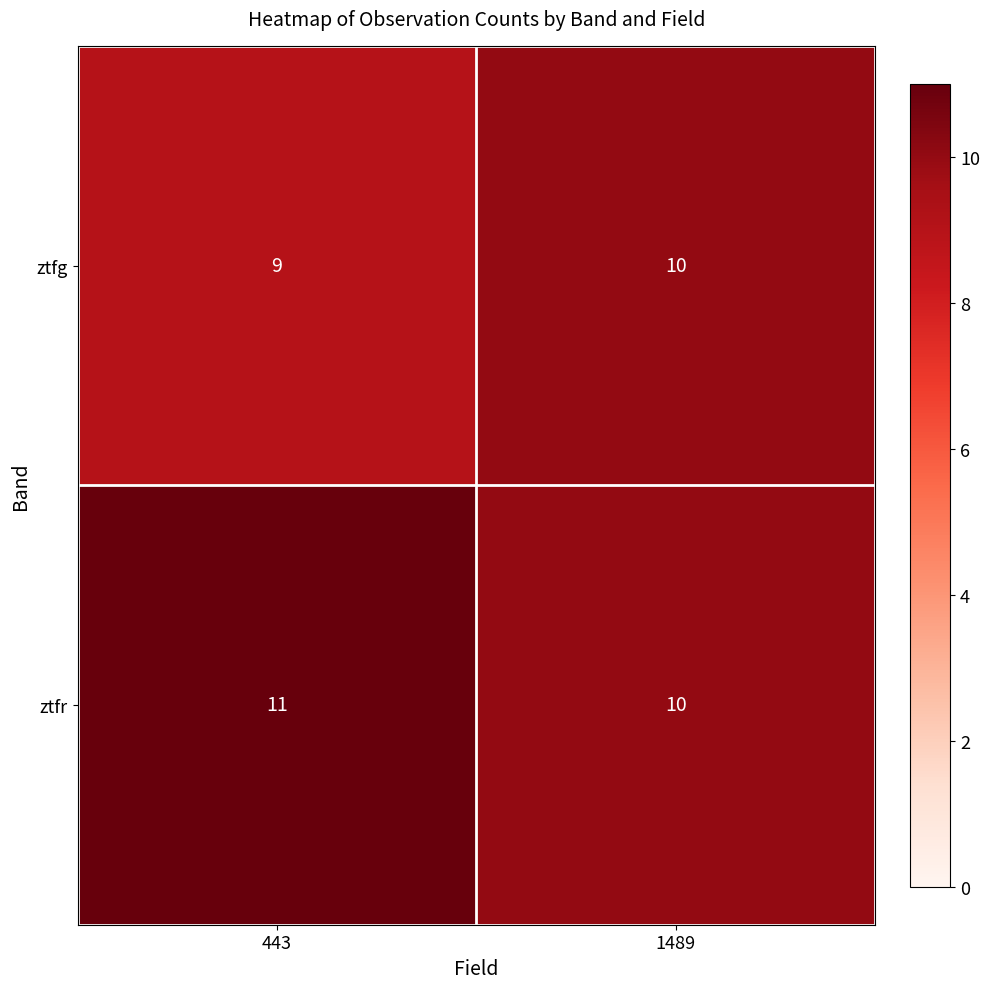

Rank the categories by ztfg value from lowest to highest.

443, 1489